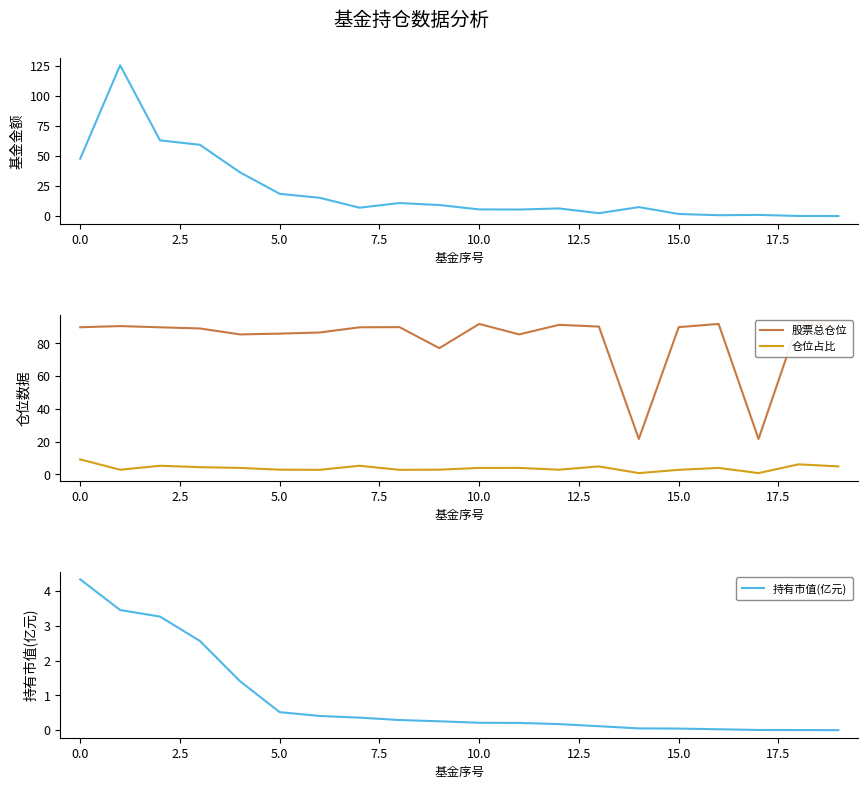

Is it true that 仓位占比 equals 1.0 at 15?

False